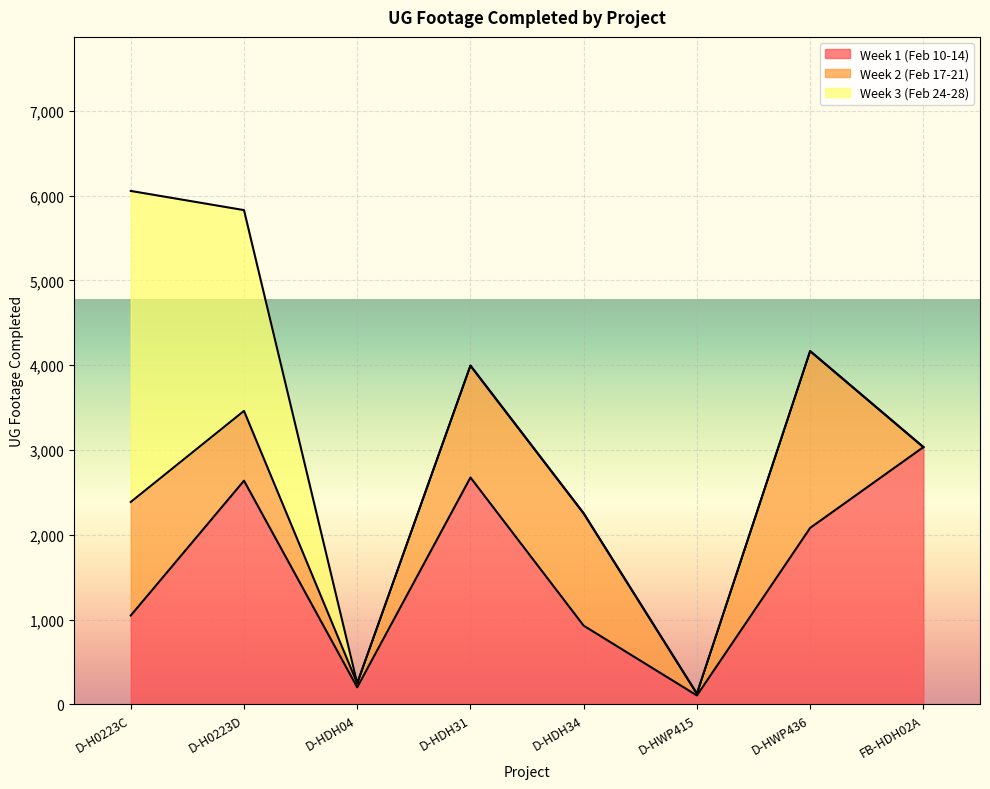

Is it true that Week 2 (Feb 17-21) equals 69 at D-HDH04?

False